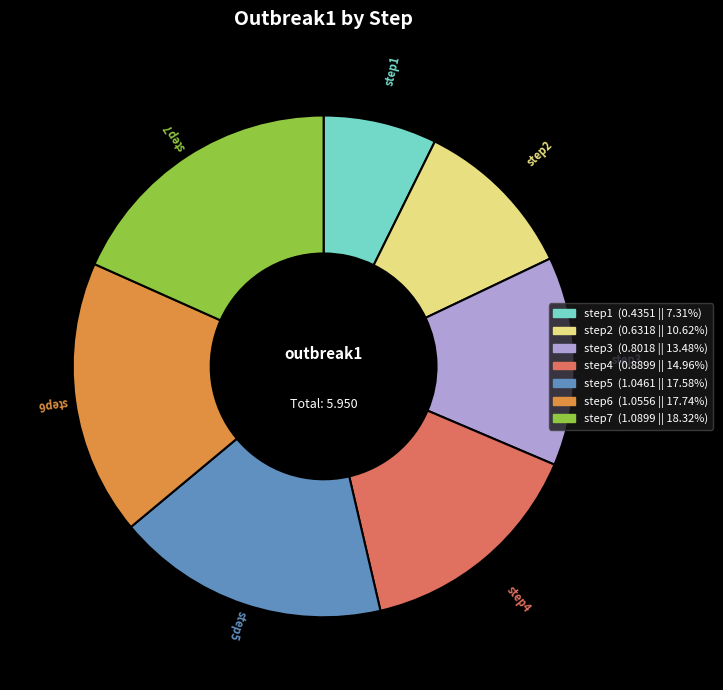

What is the smallest slice in the pie chart?

step1